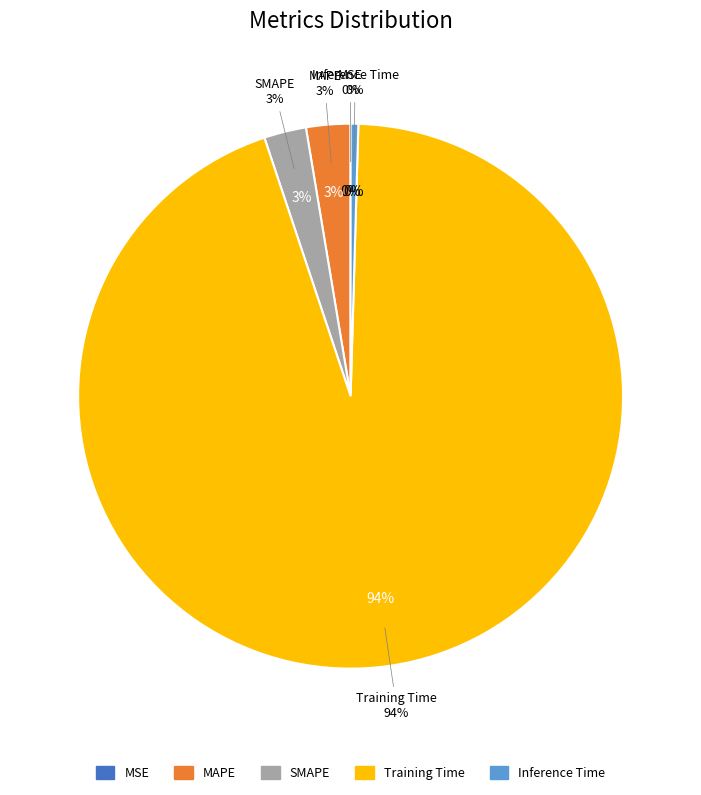

Does any single category account for the majority?

Yes